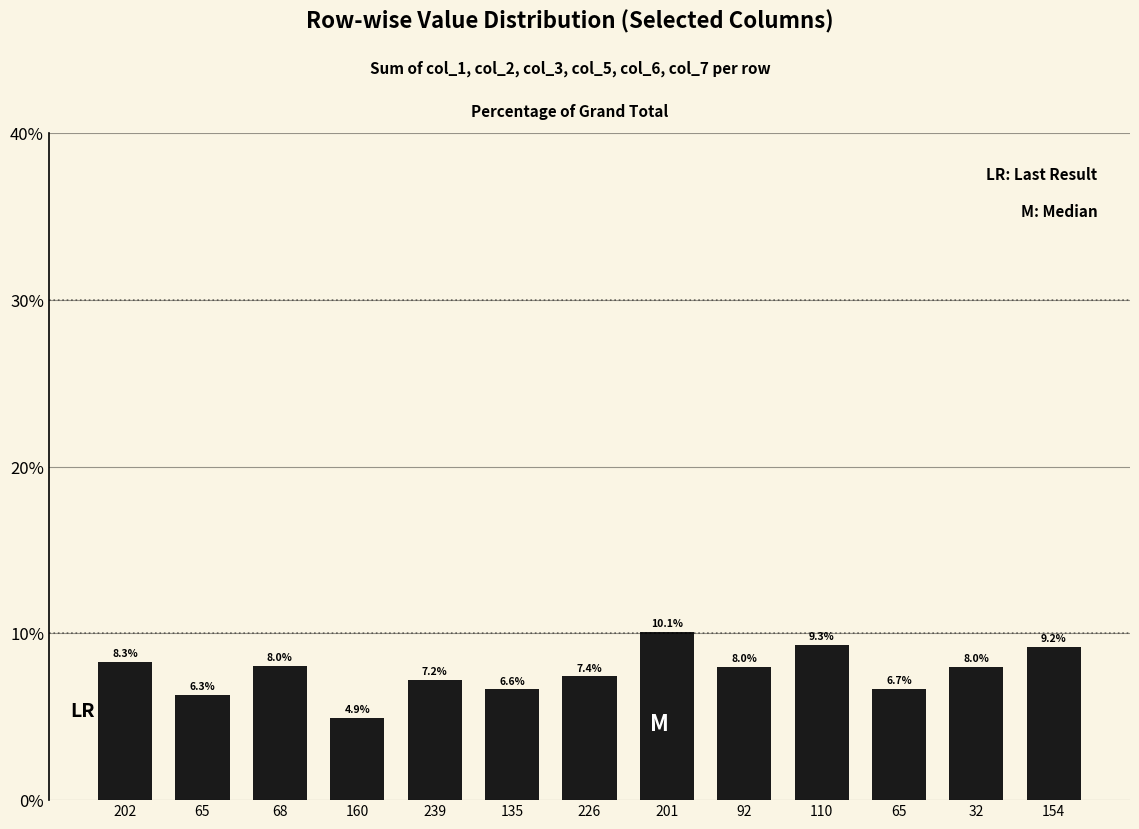

At which label is the value closest to 7?

239